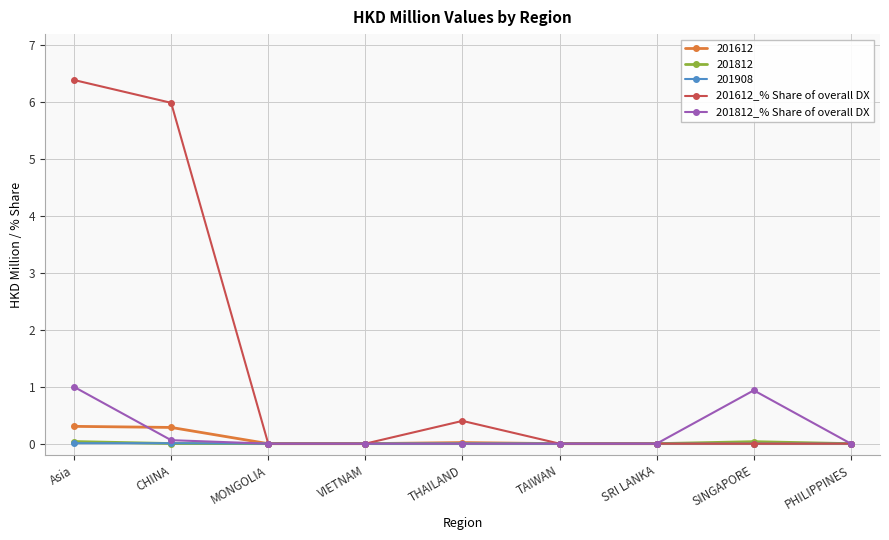

True or false: 201812_% Share of overall DX has a value of -0.3 at VIETNAM.

False